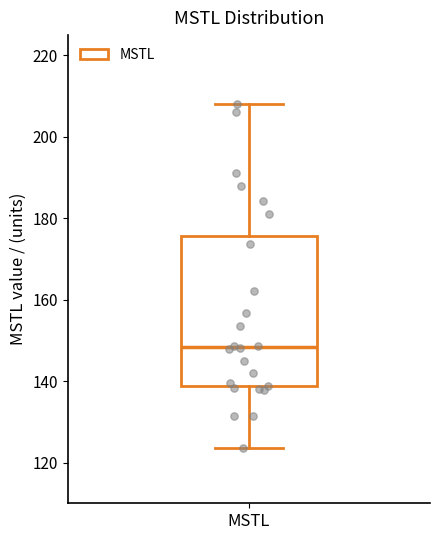

Read this box plot against the y-axis: the position of the median line, the range covered by the box, and the ends of both whiskers. The values are not printed on the chart, so give them approximately, as read against the axis.

median 148, box 138 to 176, whiskers 124 to 208